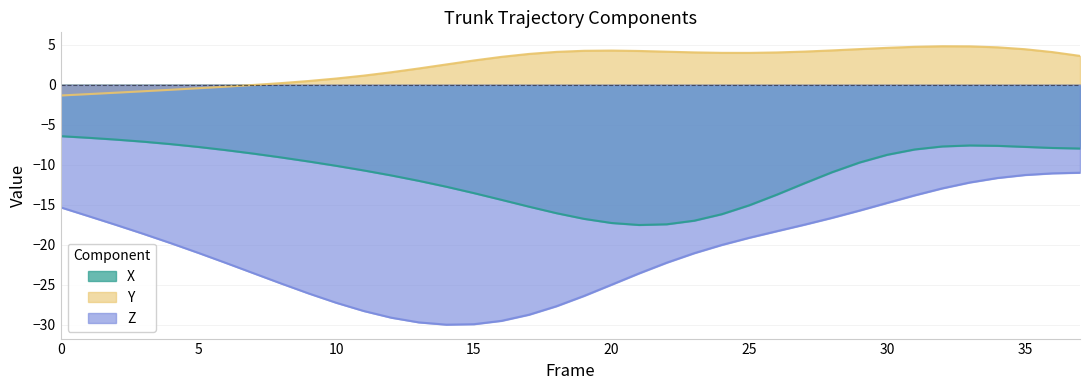

True or false: Z has a value of -13.0 at 32.

True